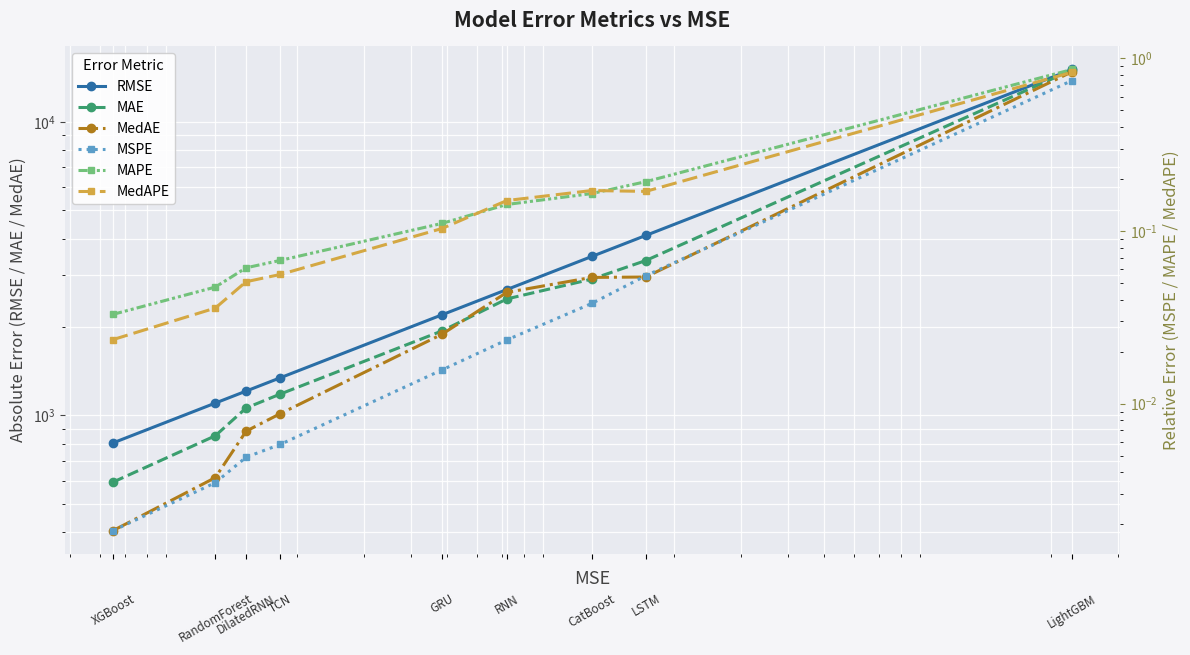

What is the difference between the maximum and minimum values in the MedAPE series?

0.8